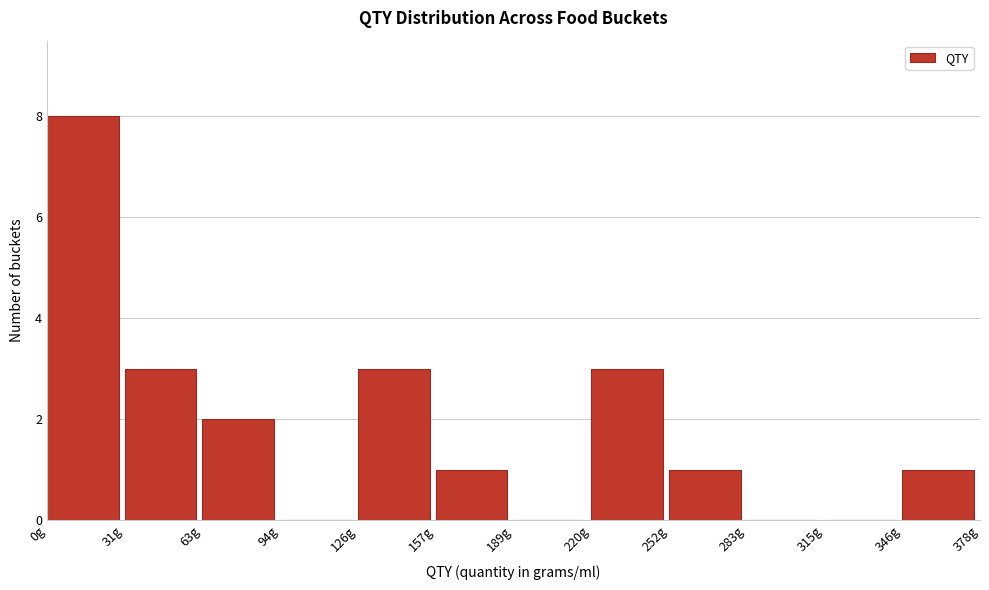

Over which range of the x-axis is the bar tallest?

0.0 to 31.5